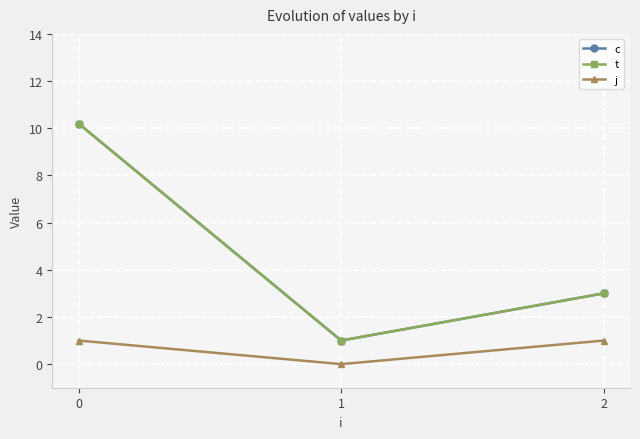

What is the lowest value of the c series?

1.0